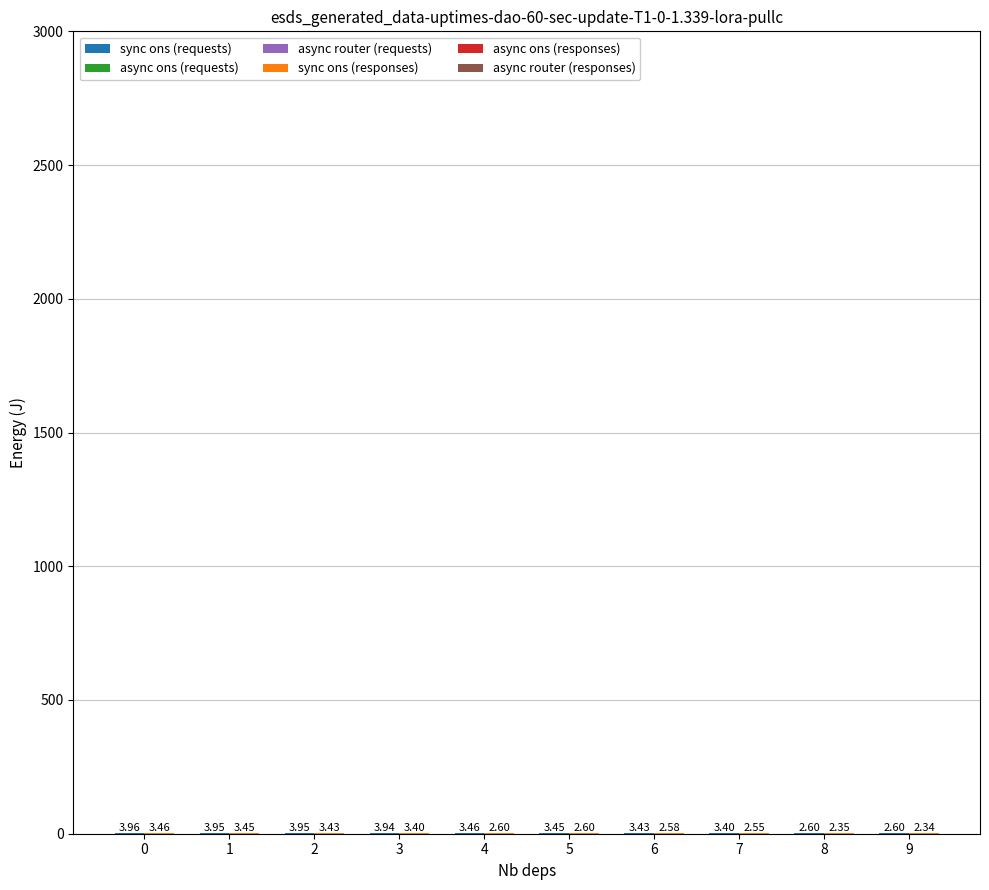

Does the chart contain stacked bars?

No